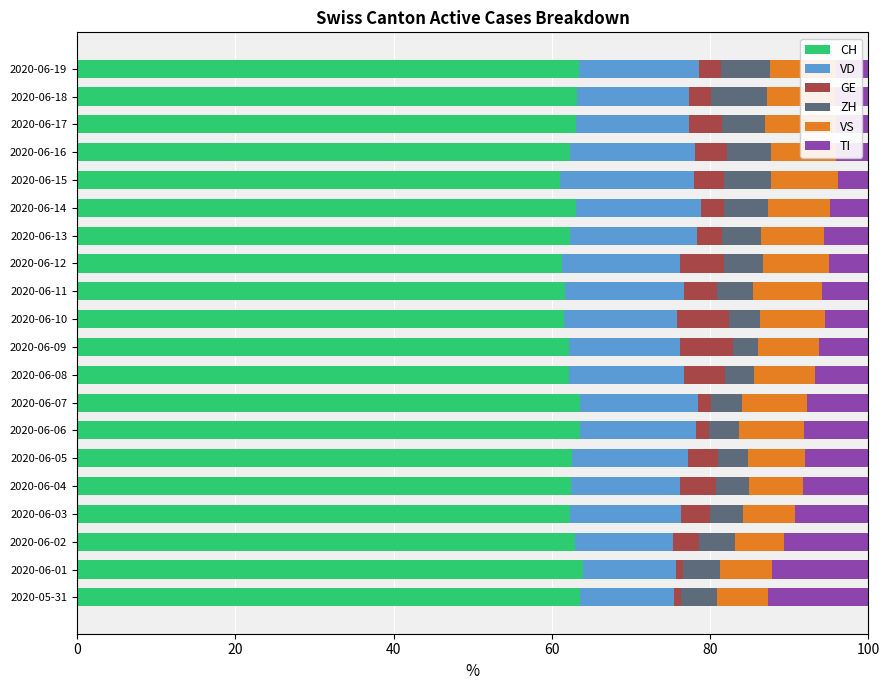

At how many categories does at least one series exceed 54?

20